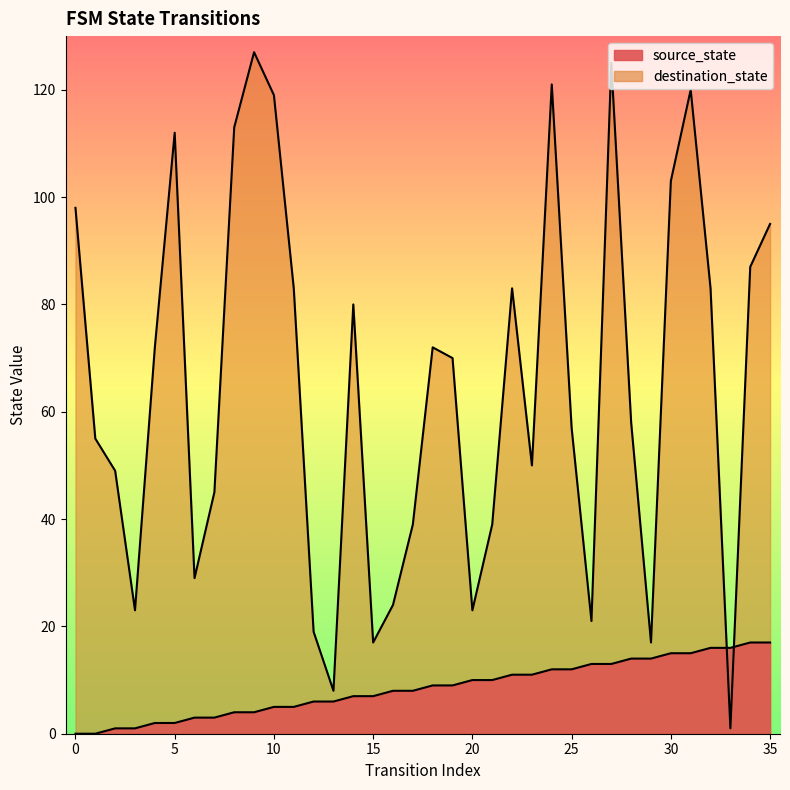

Is the value of source_state at 0 greater than the value of destination_state at 4?

No